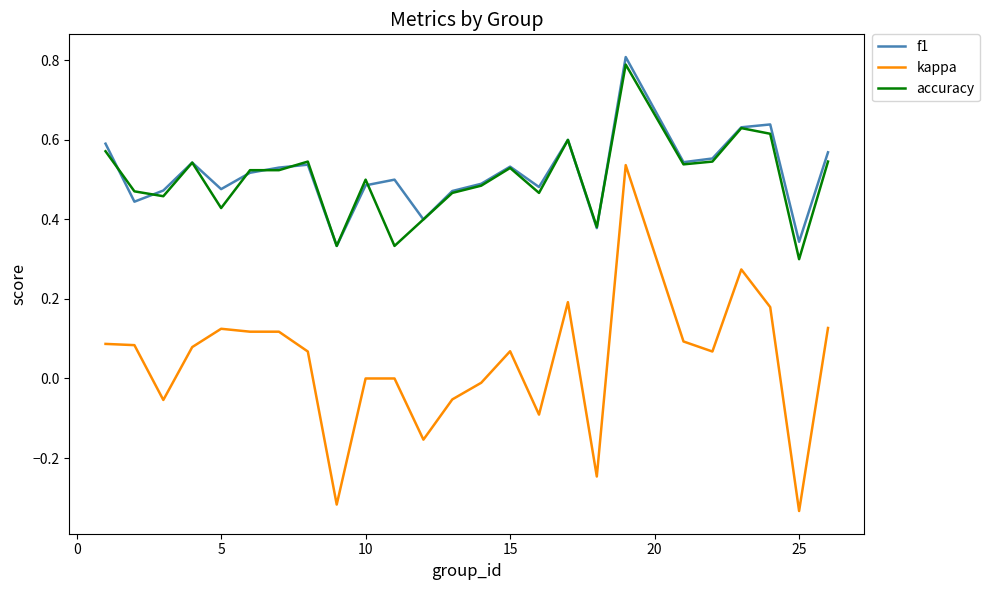

True or false: f1 and kappa intersect in this chart.

False